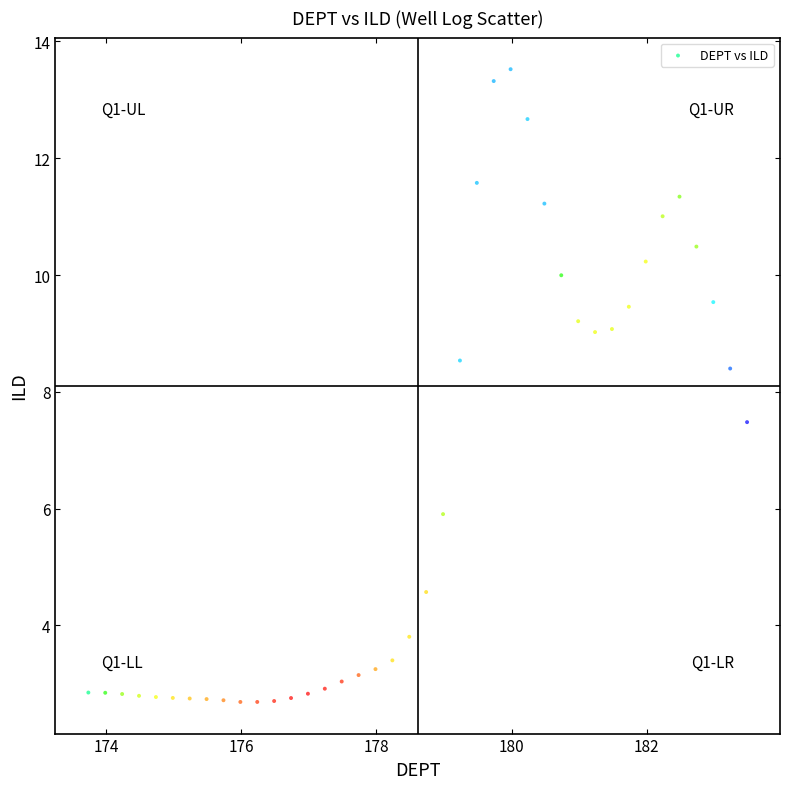

What is the range of X values (max minus min)?

9.8